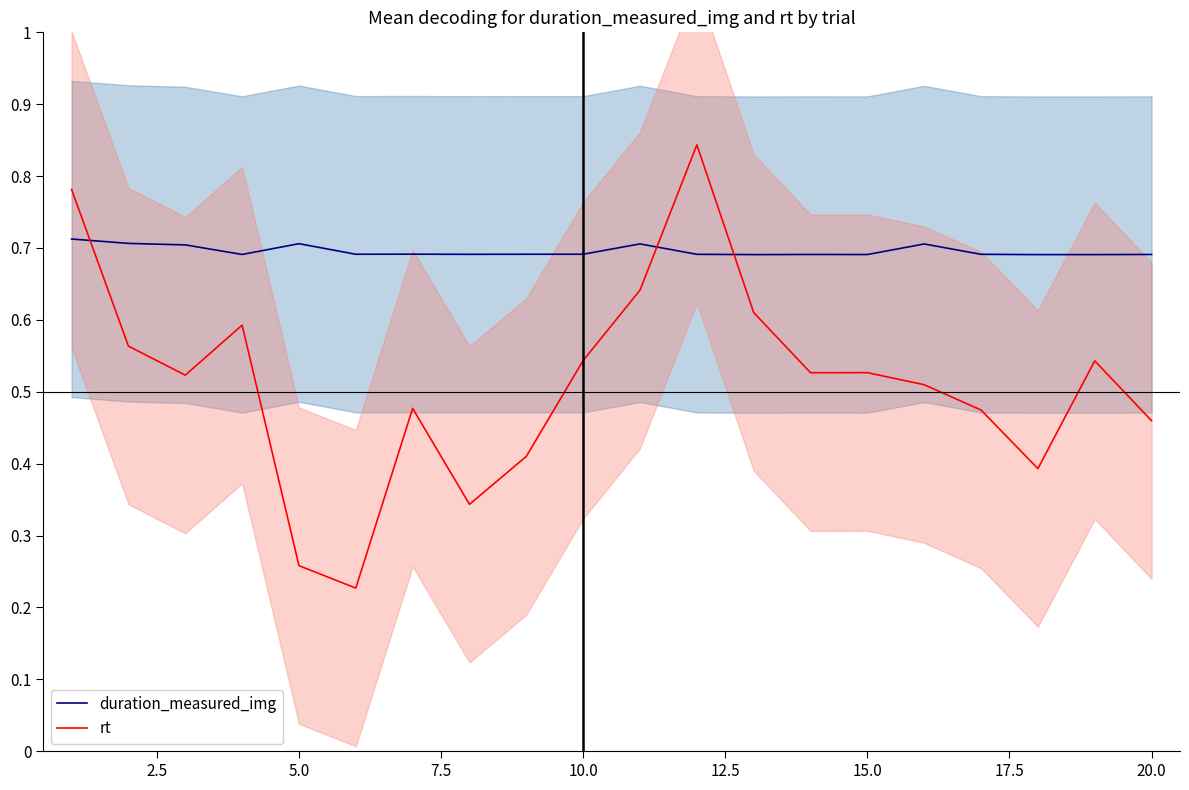

Which series has the largest total across all categories?

duration_measured_img